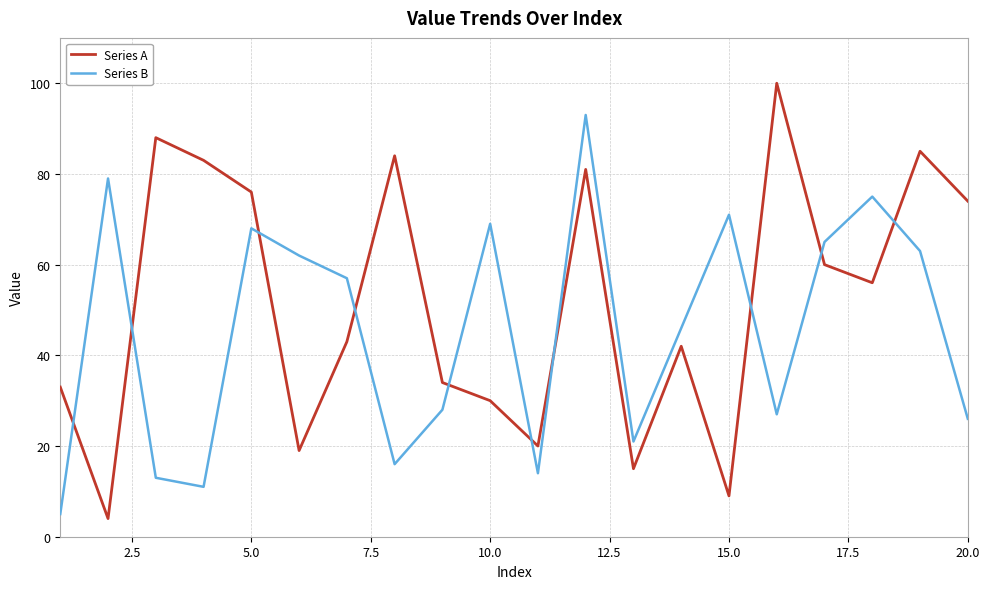

What are all the series names shown in the legend?

Series A, Series B